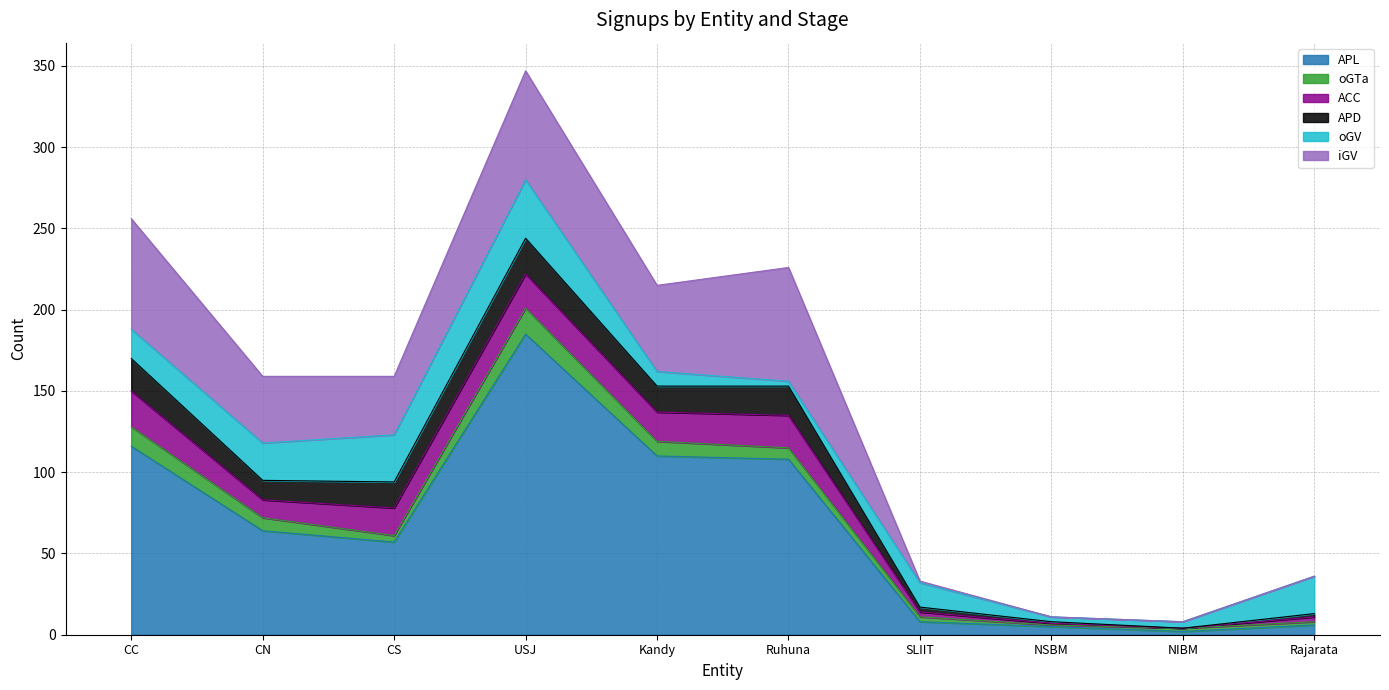

Reading left to right, what are all the values shown in this chart?

APL: CC=116	CN=64	CS=57	USJ=185	Kandy=110	Ruhuna=108	SLIIT=8	NSBM=5	NIBM=2	Rajarata=6
oGTa: CC=12	CN=8	CS=4	USJ=16	Kandy=9	Ruhuna=7	SLIIT=3	NSBM=1	NIBM=2	Rajarata=2
ACC: CC=22	CN=11	CS=17	USJ=21	Kandy=18	Ruhuna=20	SLIIT=3	NSBM=1	NIBM=0	Rajarata=3
APD: CC=20	CN=12	CS=16	USJ=22	Kandy=16	Ruhuna=18	SLIIT=3	NSBM=1	NIBM=0	Rajarata=2
oGV: CC=18	CN=23	CS=29	USJ=36	Kandy=9	Ruhuna=3	SLIIT=15	NSBM=3	NIBM=4	Rajarata=23
iGV: CC=68	CN=41	CS=36	USJ=67	Kandy=53	Ruhuna=70	SLIIT=1	NSBM=0	NIBM=0	Rajarata=0